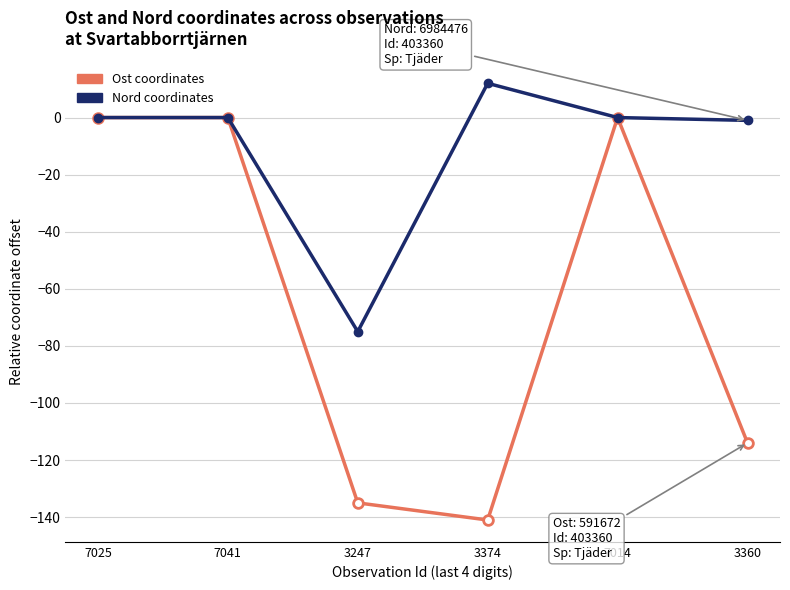

Which category has the lowest value across all series?

3374